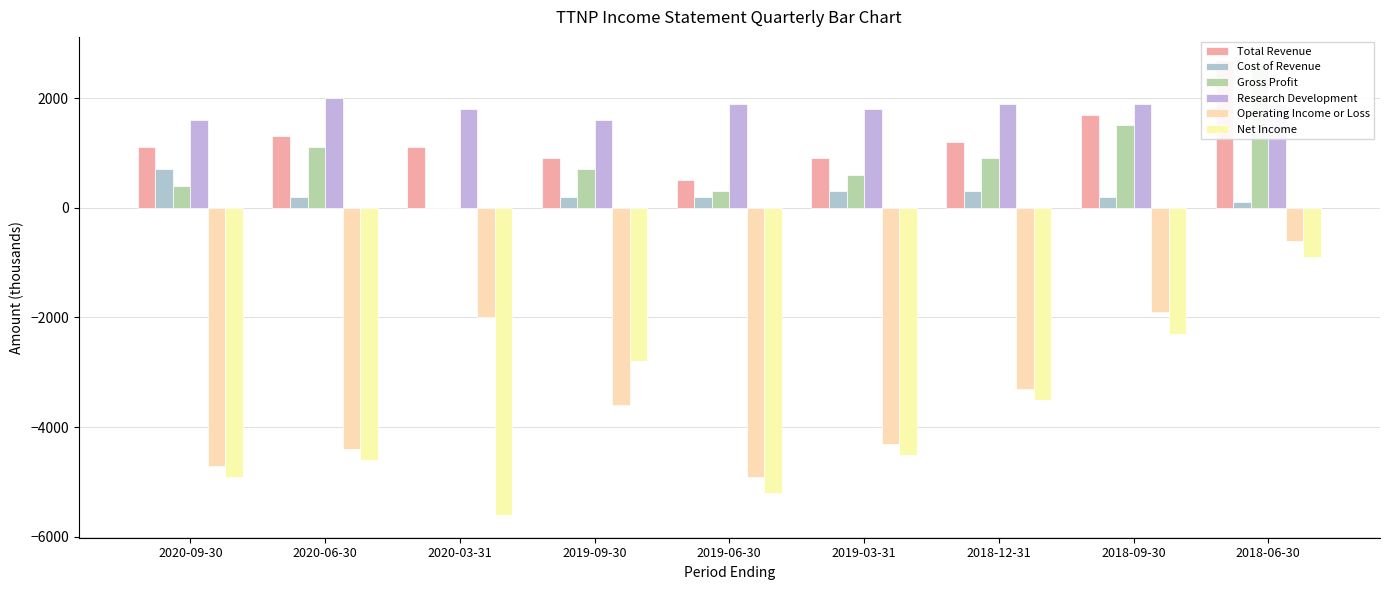

What is the value of the Net Income bar at the 1st from the left?

-4900